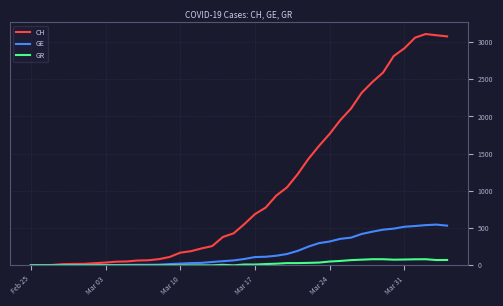

List the series in order of their peak value, highest first.

CH, GE, GR